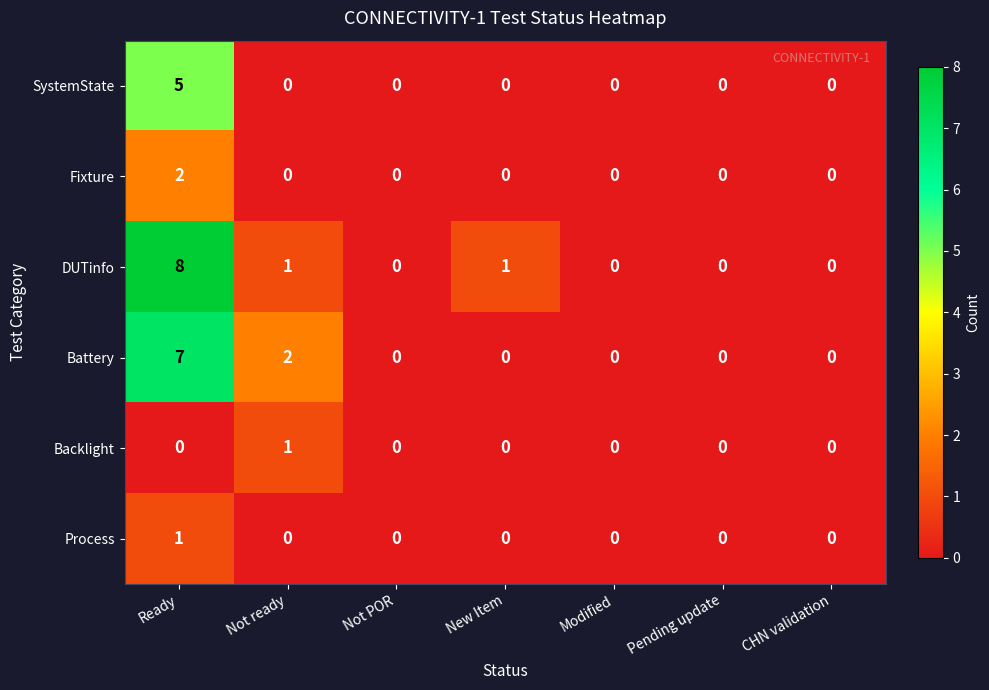

How many categories are shown in the chart?

7